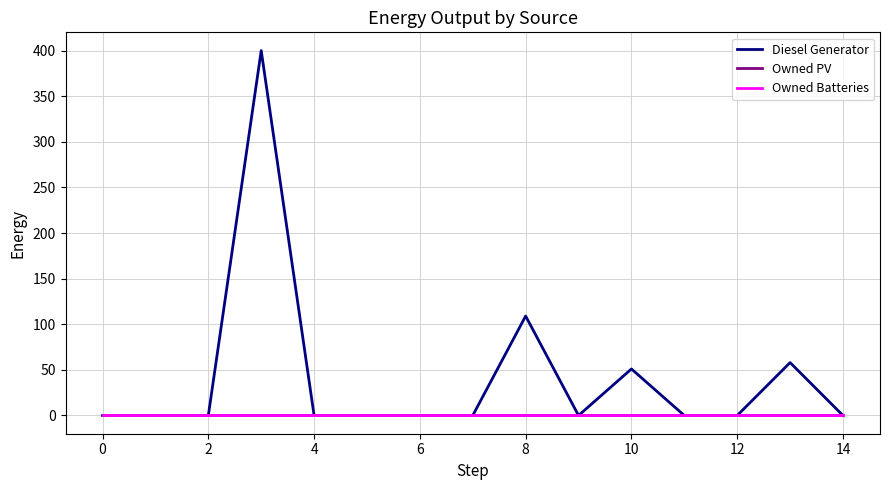

Does the chart display data point markers on the line(s)?

No